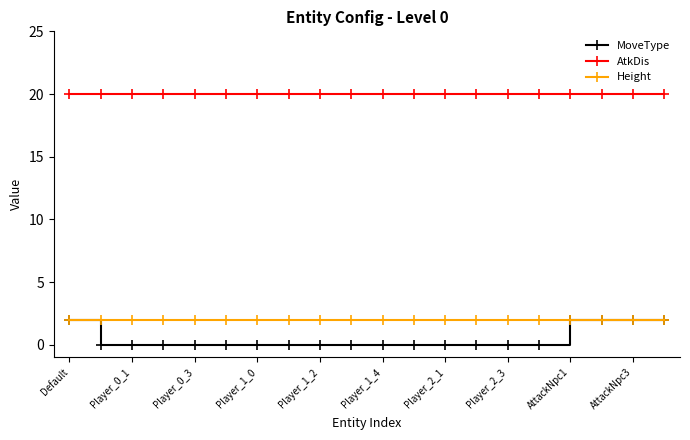

What is the value of the AtkDis point at the 4th from the left?

20